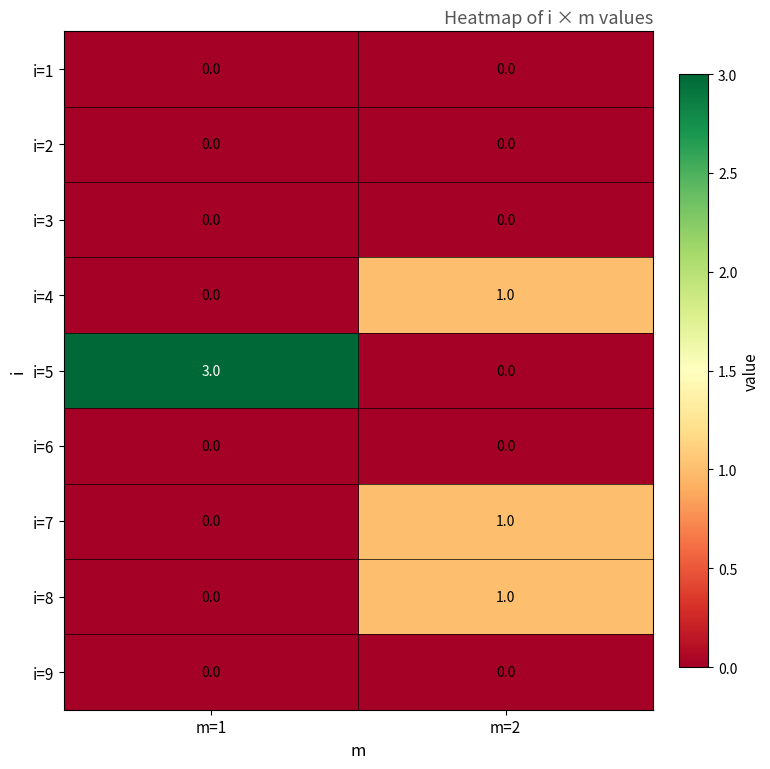

Is it true that i=8 equals 0 at m=1?

True